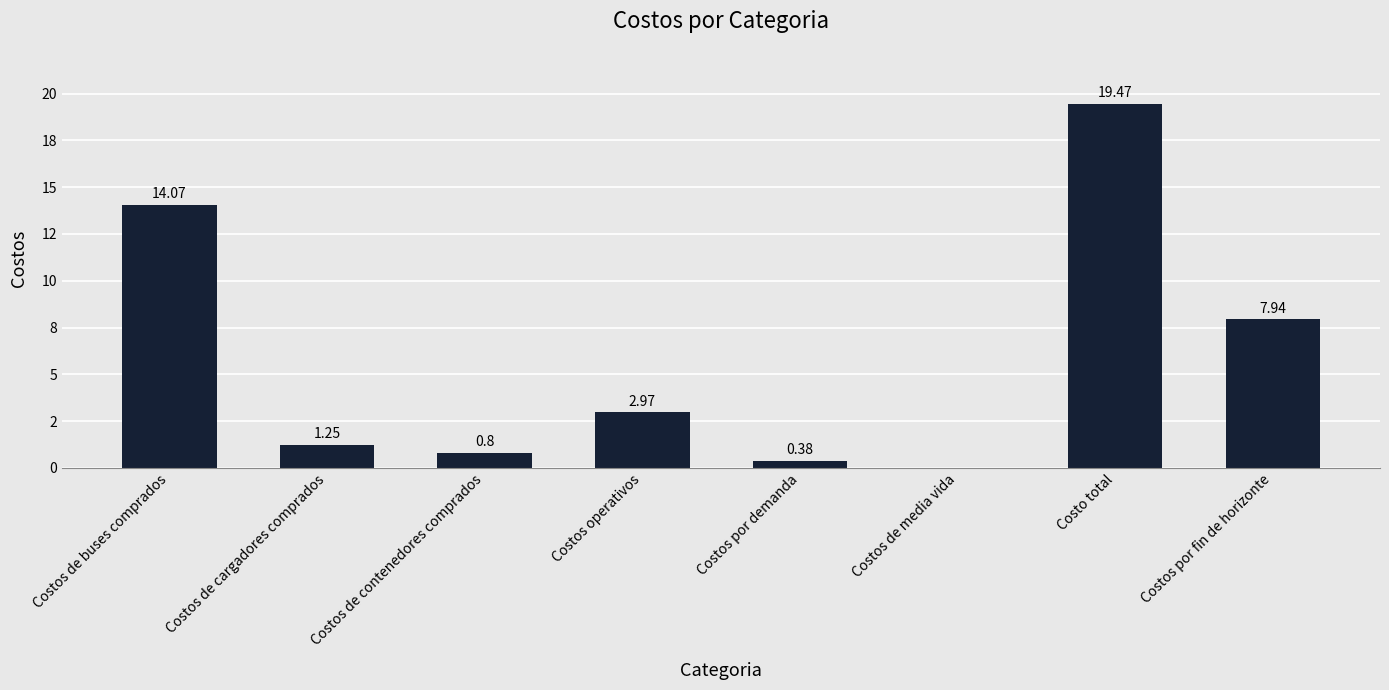

Reading right to left, transcribe all the data shown in this chart.

Costos por fin de horizonte=7.9	Costo total=19.5	Costos de media vida=0.0	Costos por demanda=0.4	Costos operativos=3.0	Costos de contenedores comprados=0.8	Costos de cargadores comprados=1.2	Costos de buses comprados=14.1